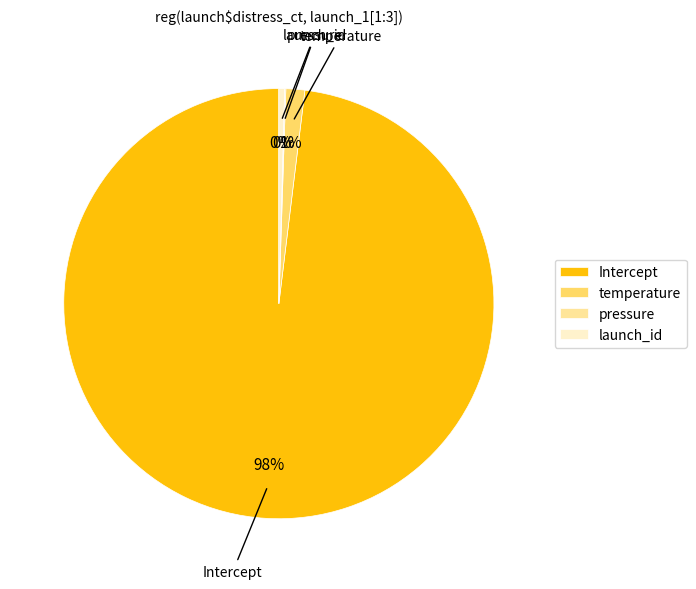

Is Intercept the majority of the pie?

Yes